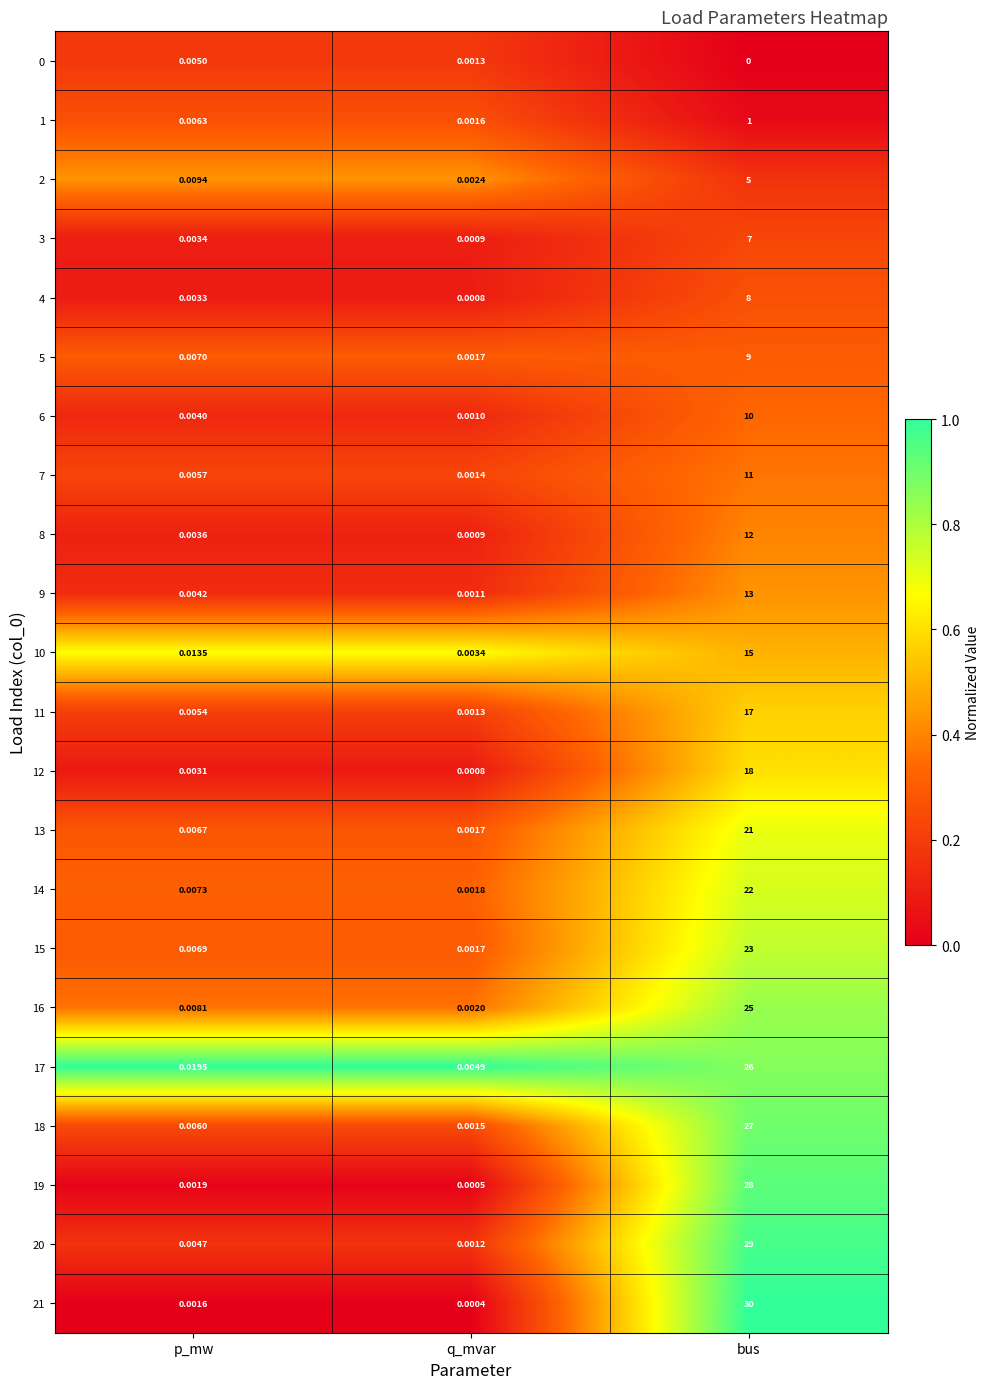

Which category has the highest value across all series?

bus